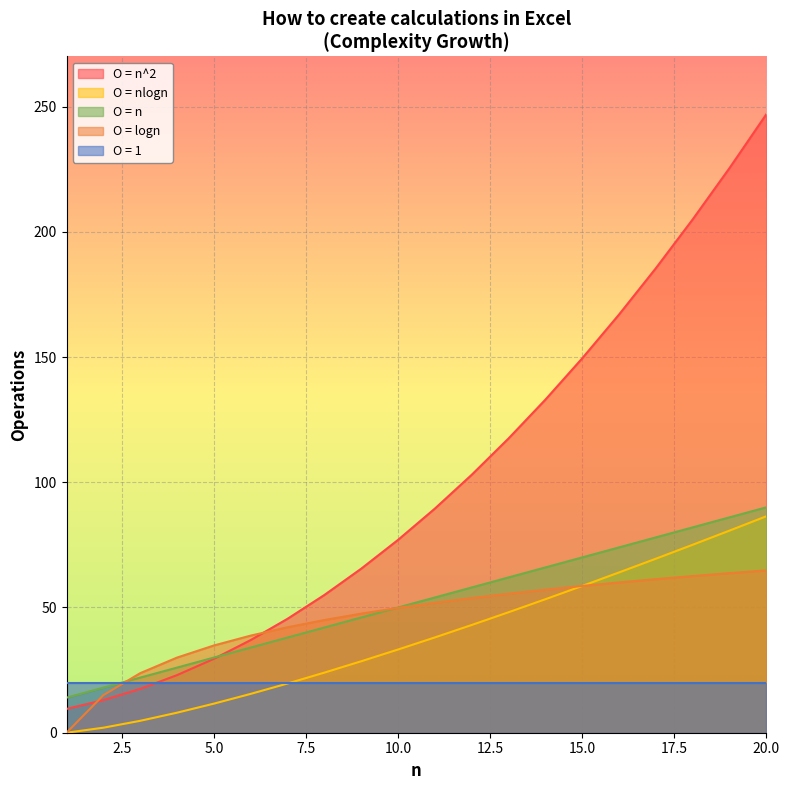

Reading left to right, list all the values displayed in this chart.

Logarithmic: 1=0.0	2=15.0	3=23.8	4=30.0	5=34.8	6=38.8	7=42.1	8=45.0	9=47.5	10=49.8	11=51.9	12=53.8	13=55.5	14=57.1	15=58.6	16=60.0	17=61.3	18=62.5	19=63.7	20=64.8
Linear: 1=14.0	2=18.0	3=22.0	4=26.0	5=30.0	6=34.0	7=38.0	8=42.0	9=46.0	10=50.0	11=54.0	12=58.0	13=62.0	14=66.0	15=70.0	16=74.0	17=78.0	18=82.0	19=86.0	20=90.0
Linear-Logarithmic: 1=0.0	2=2.0	3=4.8	4=8.0	5=11.6	6=15.5	7=19.7	8=24.0	9=28.5	10=33.2	11=38.1	12=43.0	13=48.1	14=53.3	15=58.6	16=64.0	17=69.5	18=75.1	19=80.7	20=86.4
Quadratic: 1=9.5	2=13.0	3=17.5	4=23.0	5=29.5	6=37.0	7=45.5	8=55.0	9=65.5	10=77.0	11=89.5	12=103.0	13=117.5	14=133.0	15=149.5	16=167.0	17=185.5	18=205.0	19=225.5	20=247.0